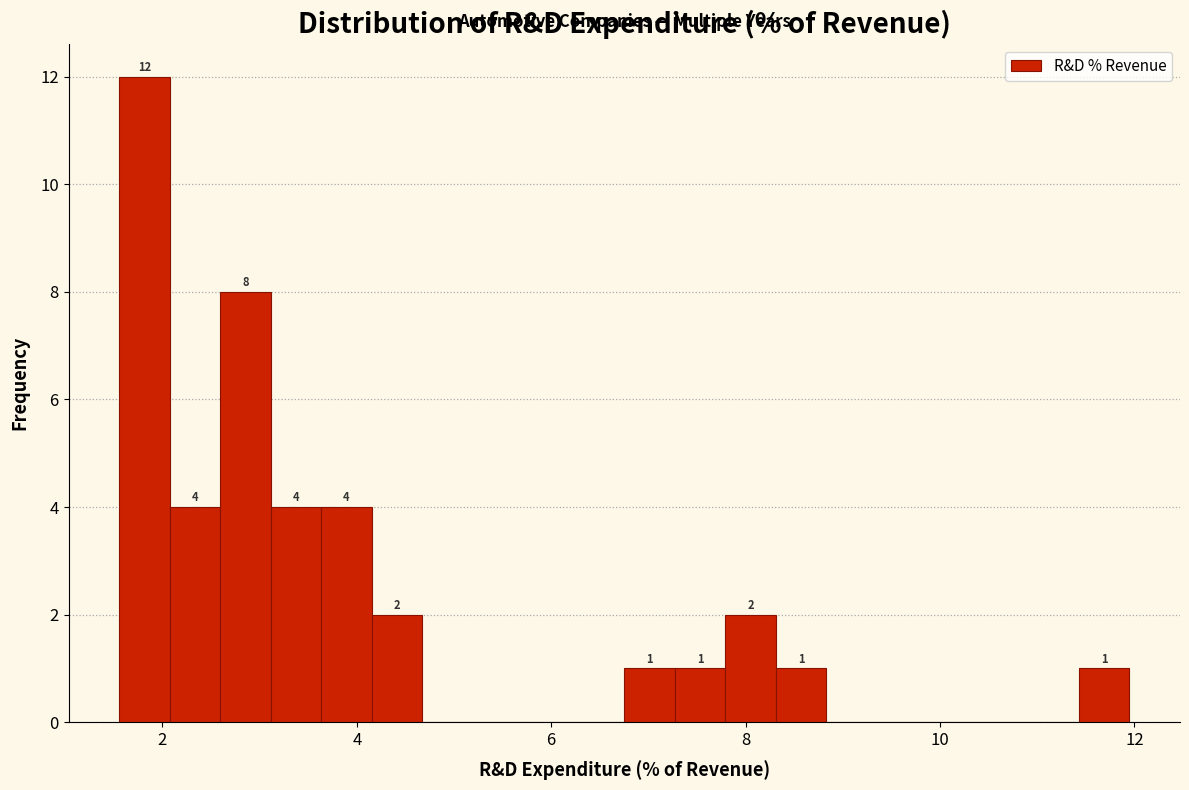

Around what value on the x-axis is the tallest bar? Give the approximate position of its centre, as read against the axis.

1.8